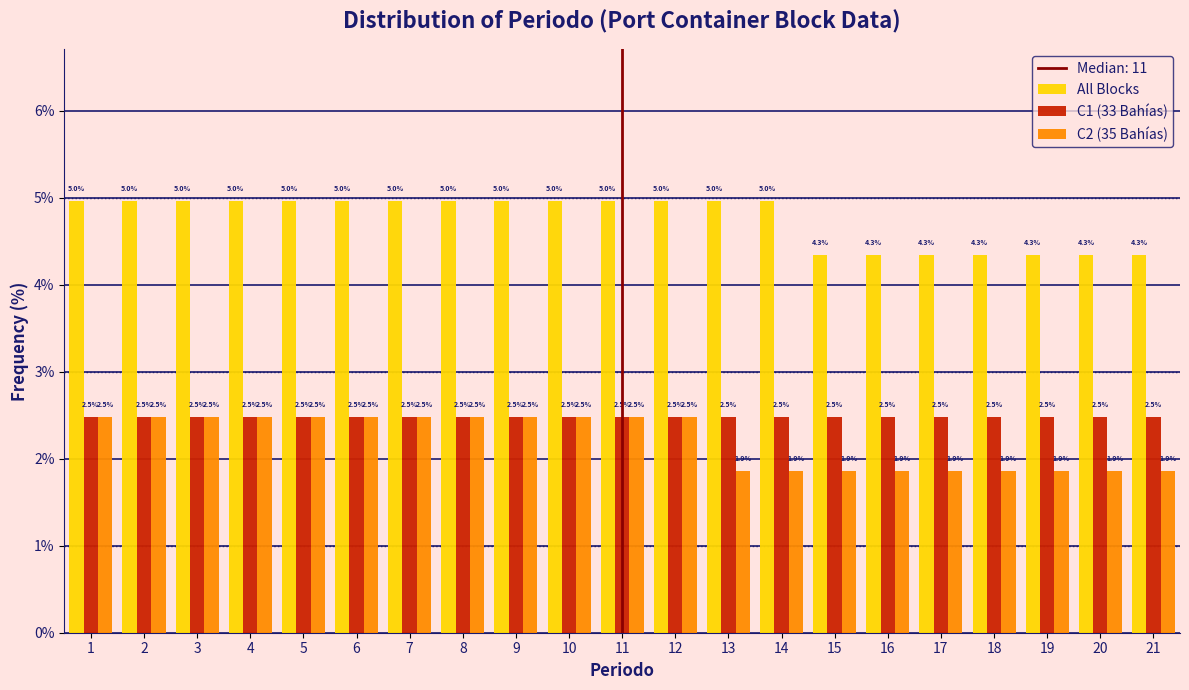

Does the chart contain stacked bars?

No